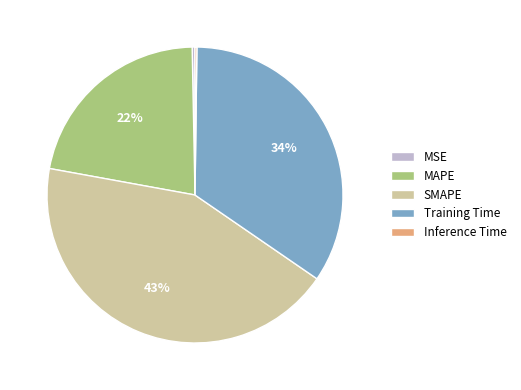

Is Training Time the majority of the pie?

No